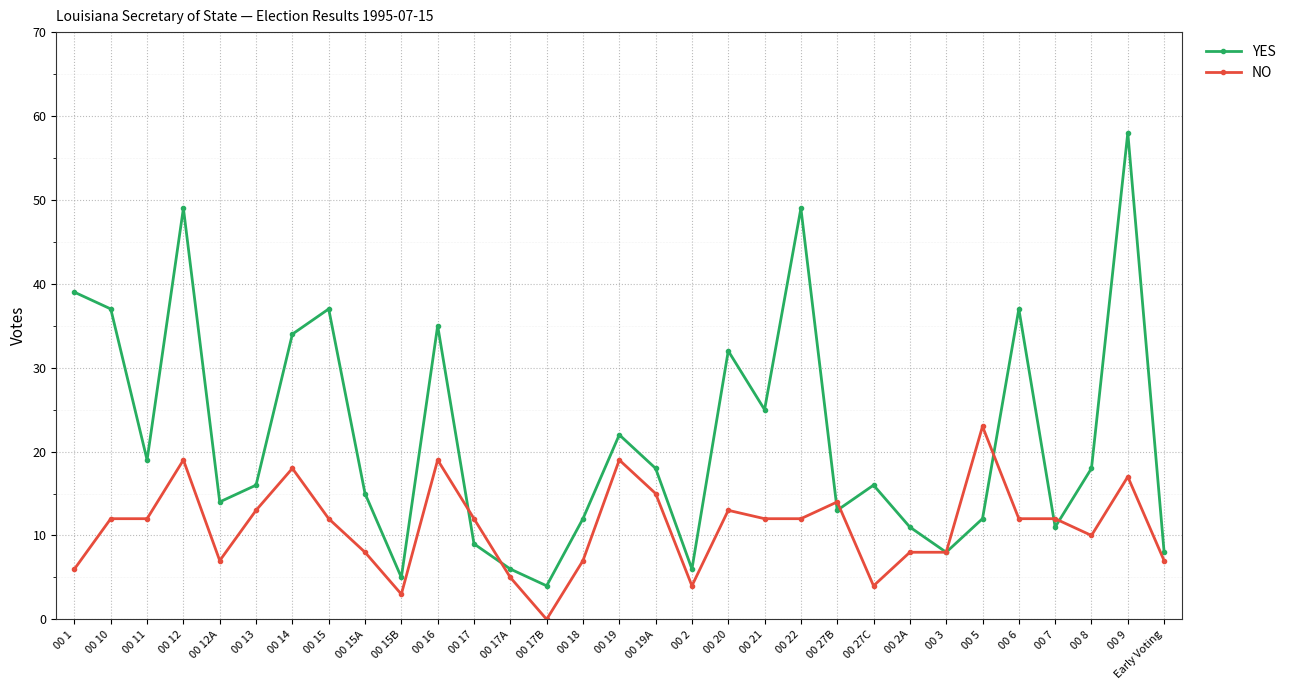

What is the sum of all YES values?

675